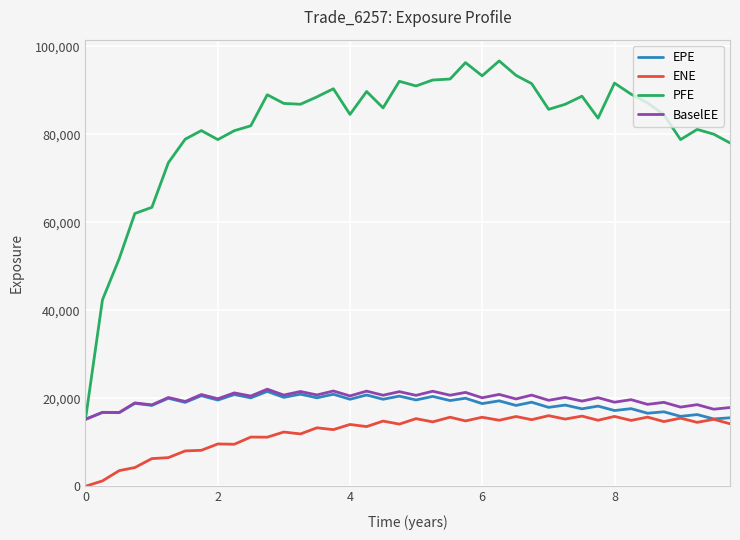

What is the maximum value for ENE?

16053.5